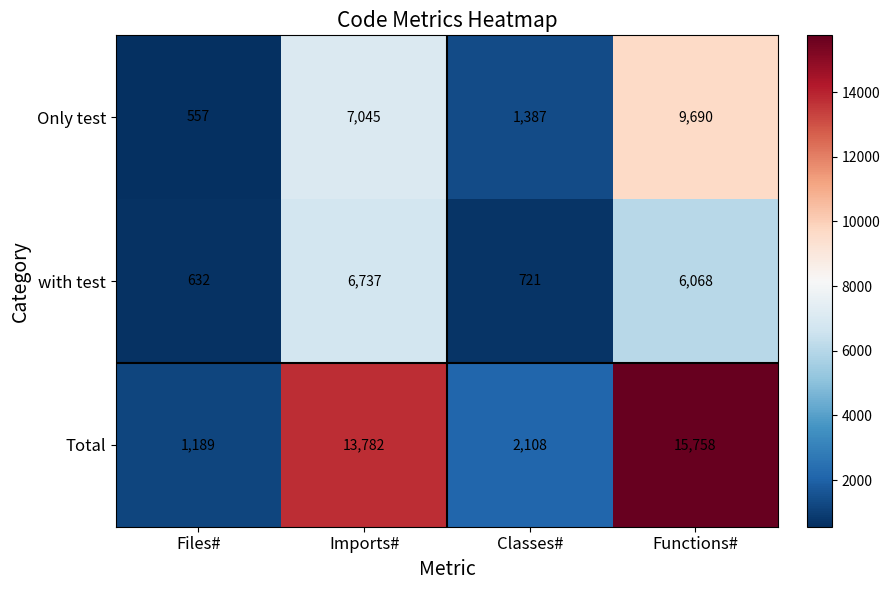

The value of Total at Classes# is 776. True or false?

False